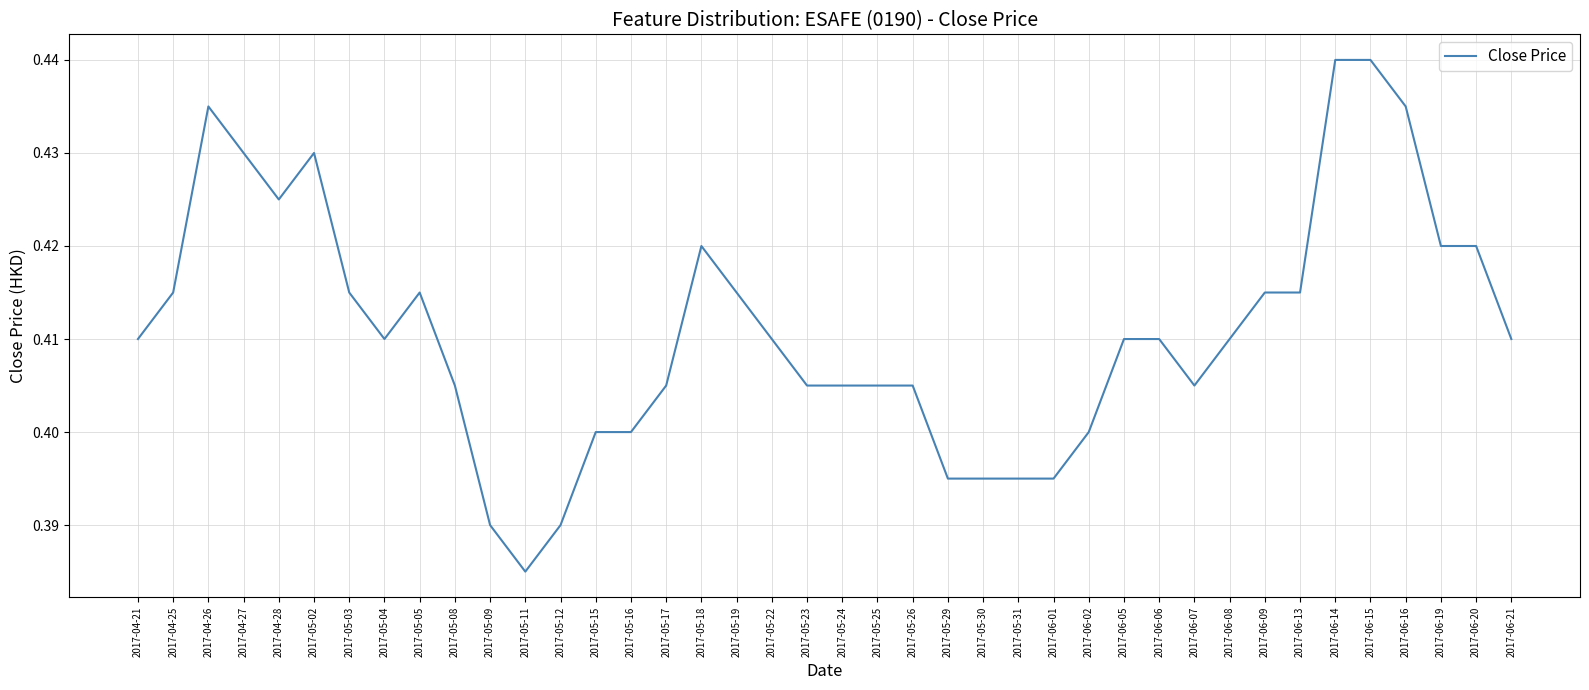

The value at 2017-05-31 is 0.4. True or false?

True